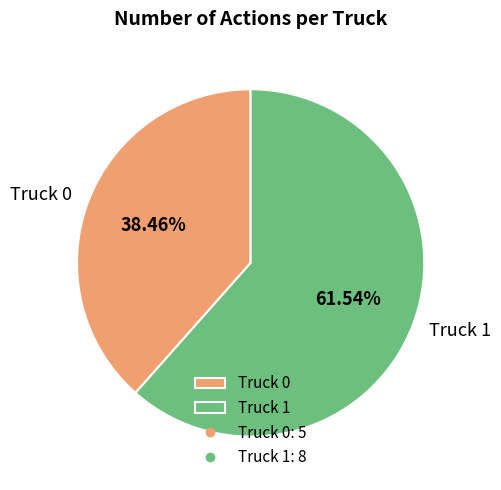

To the nearest percent, what portion does Truck 0 represent?

38%